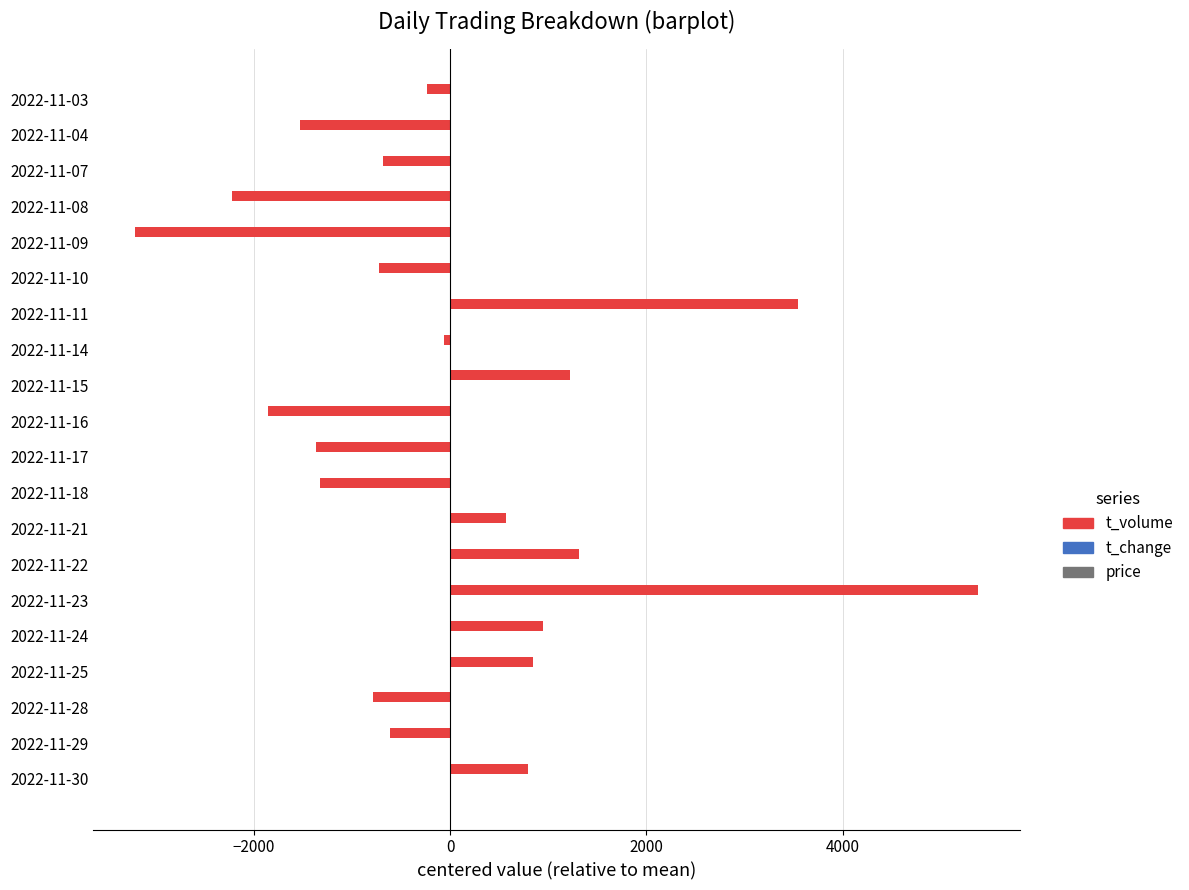

Which category has the highest value across all series?

2022-11-23